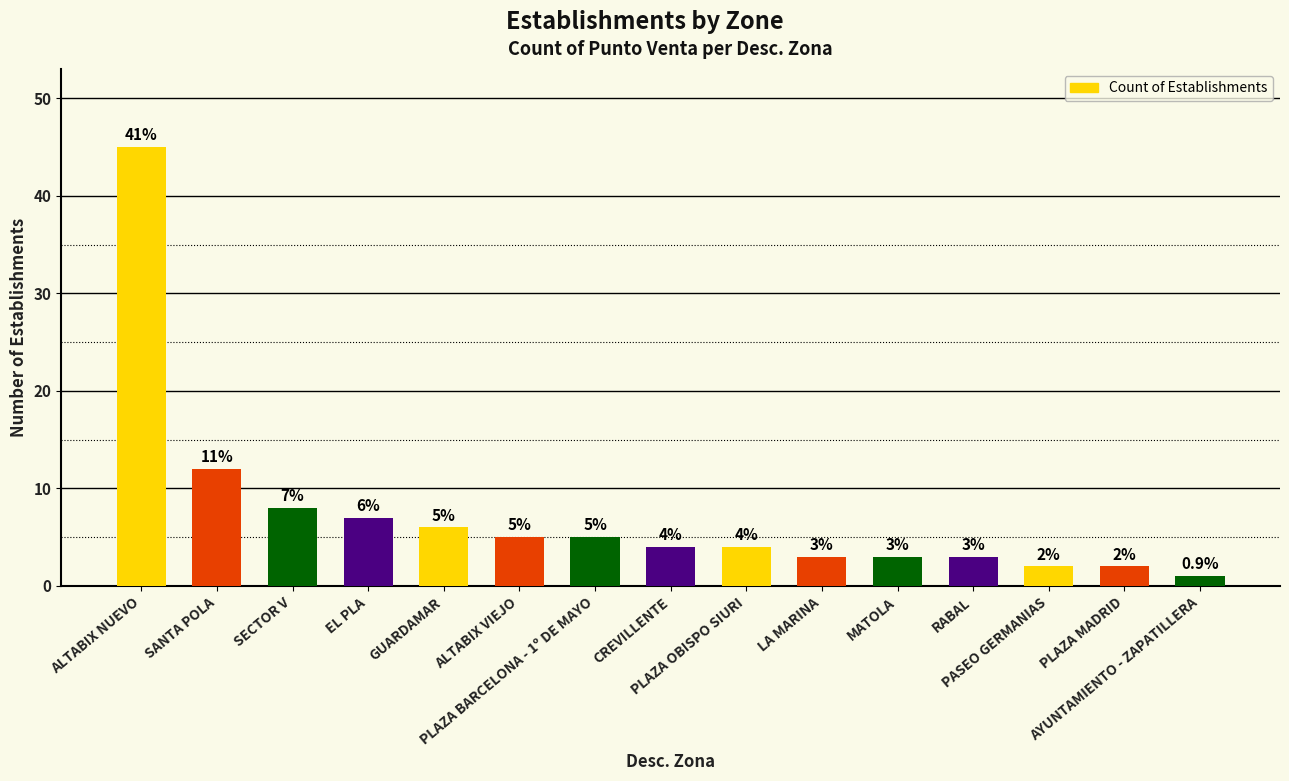

How many bars are there in total?

15